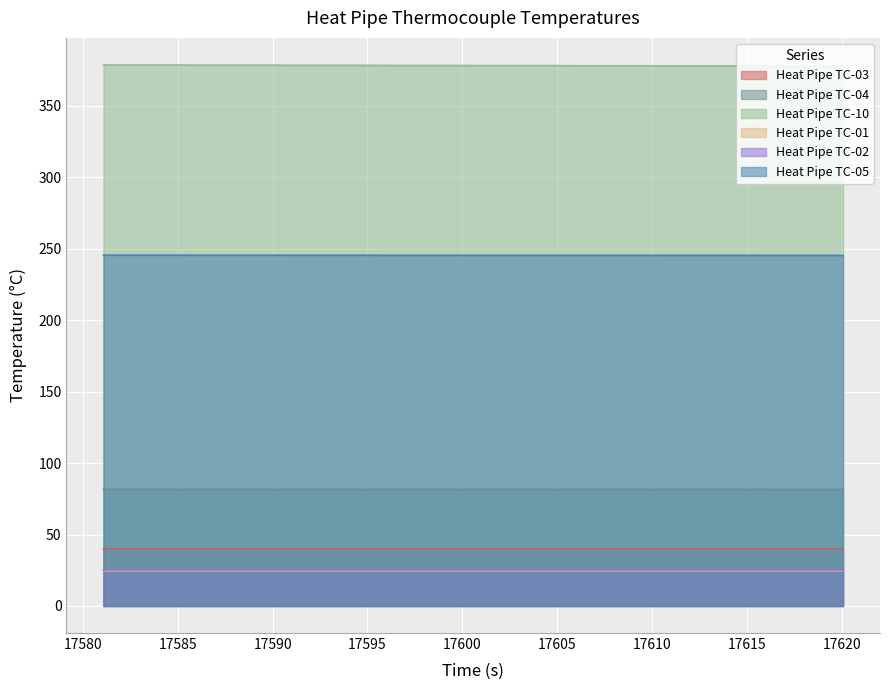

What is the minimum value shown in the chart?

24.6